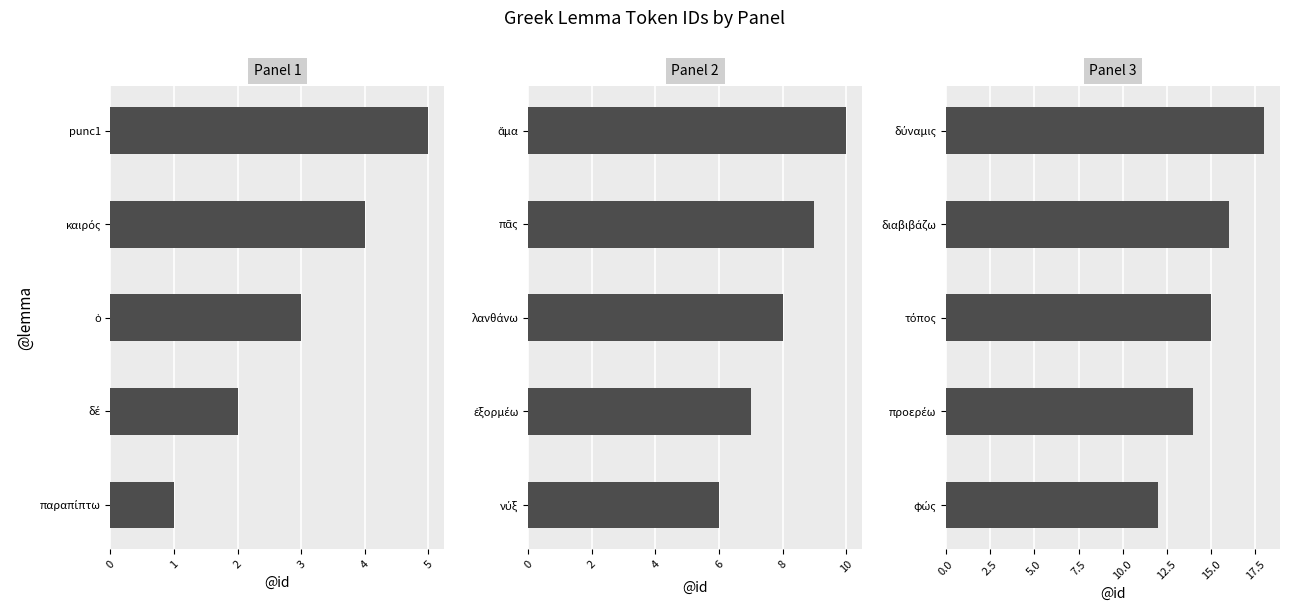

Is the value of Panel 1 at 4 greater than the value of Panel 2 at 2?

No